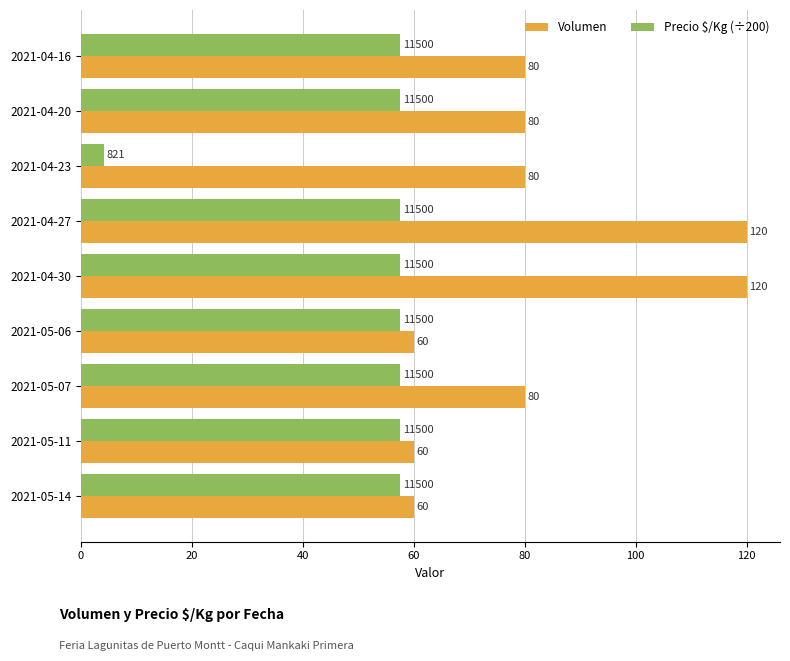

What are all the series names shown in the legend?

Volumen, Precio $/Kg (÷200)